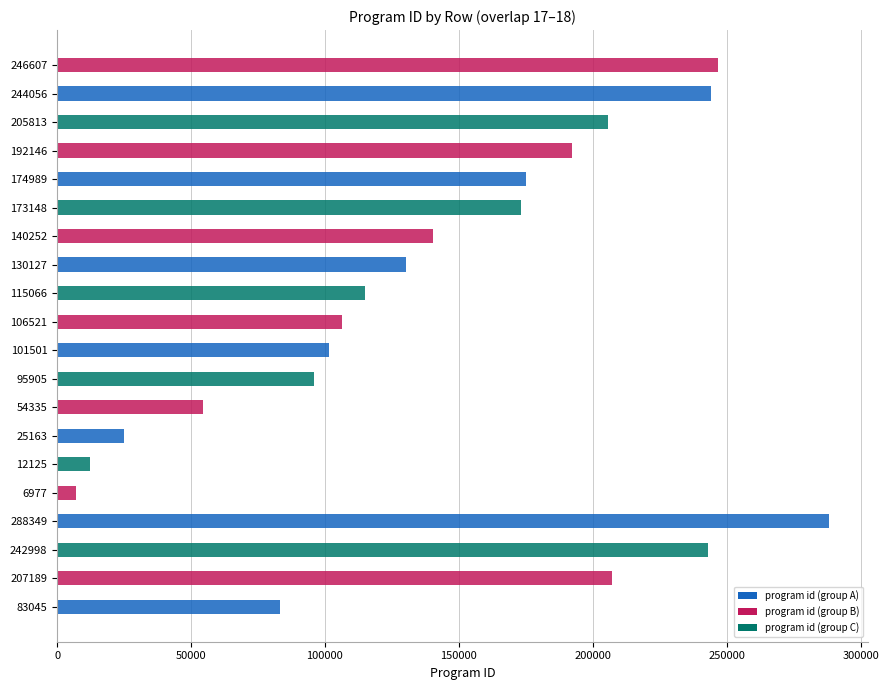

What is the sum of the values at 288349 and 174989?

463338